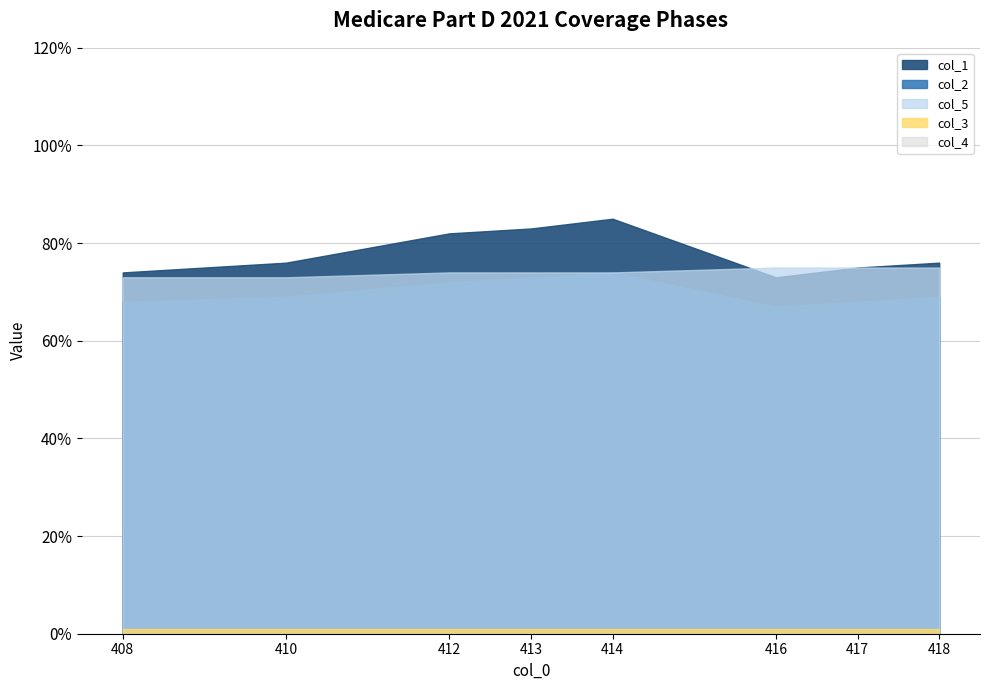

At how many categories does at least one series exceed 59?

8